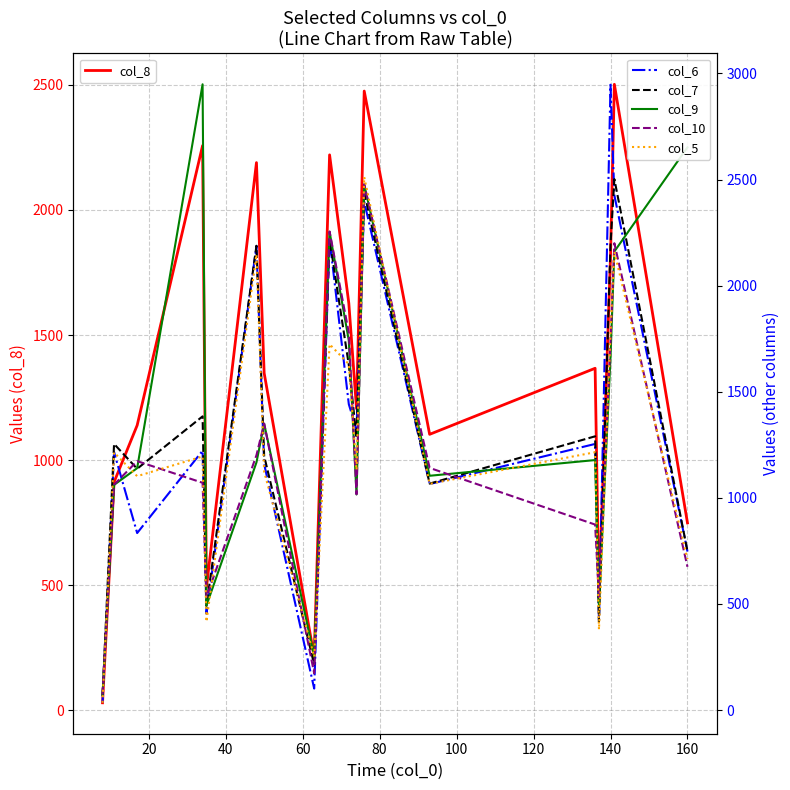

True or false: col_8 has a value of 1904 at 120.

False